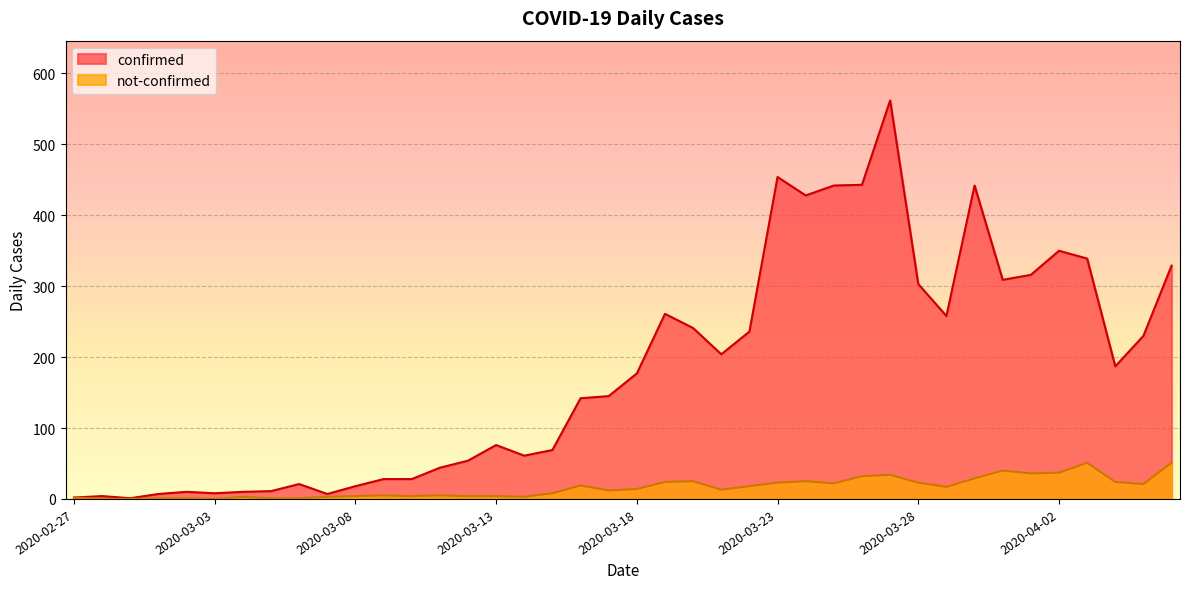

What is the average value of the not-confirmed series?

16